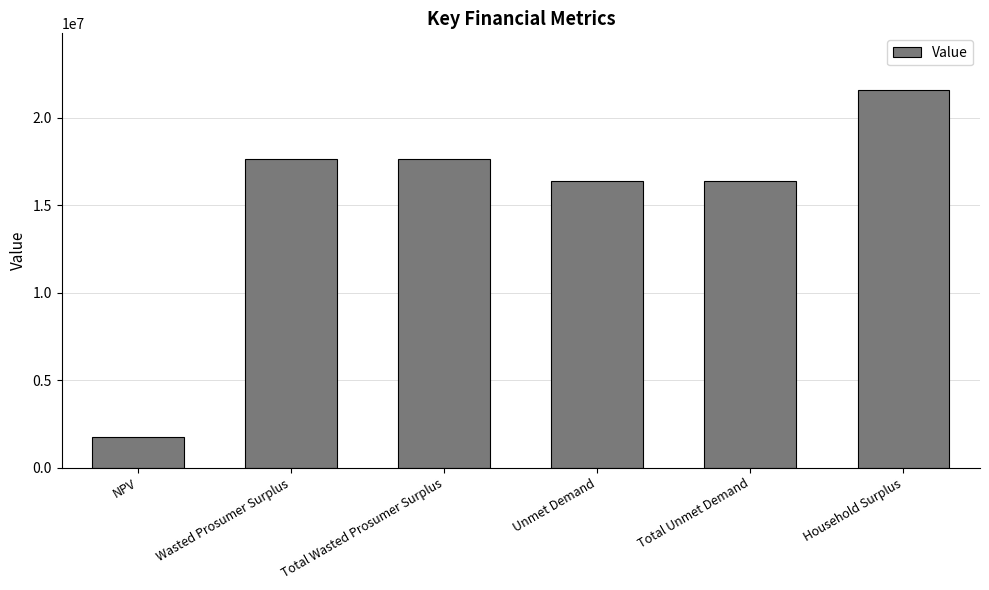

What is the approximate value at Household Surplus?

21573696.7